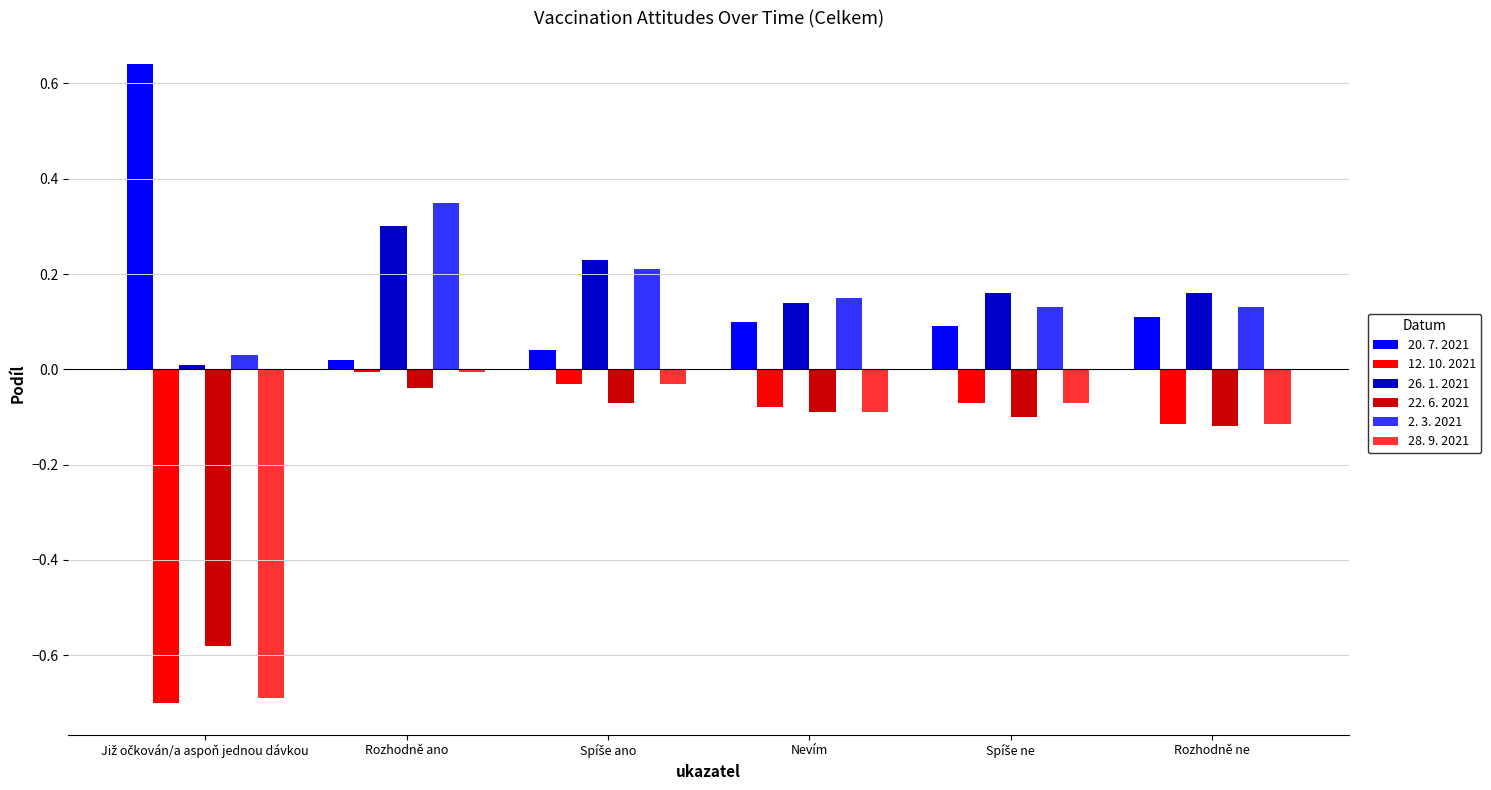

What is the sum of all 26. 1. 2021 values?

1.0